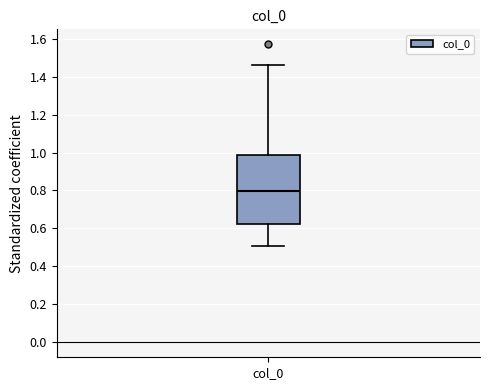

Transcribe this box plot: give where the median line is, the range the box spans, and where the two whiskers end, as read against the y-axis. The values are not printed on the chart, so give them approximately, as read against the axis.

median 0.80, box 0.62 to 0.98, whiskers 0.52 to 1.46